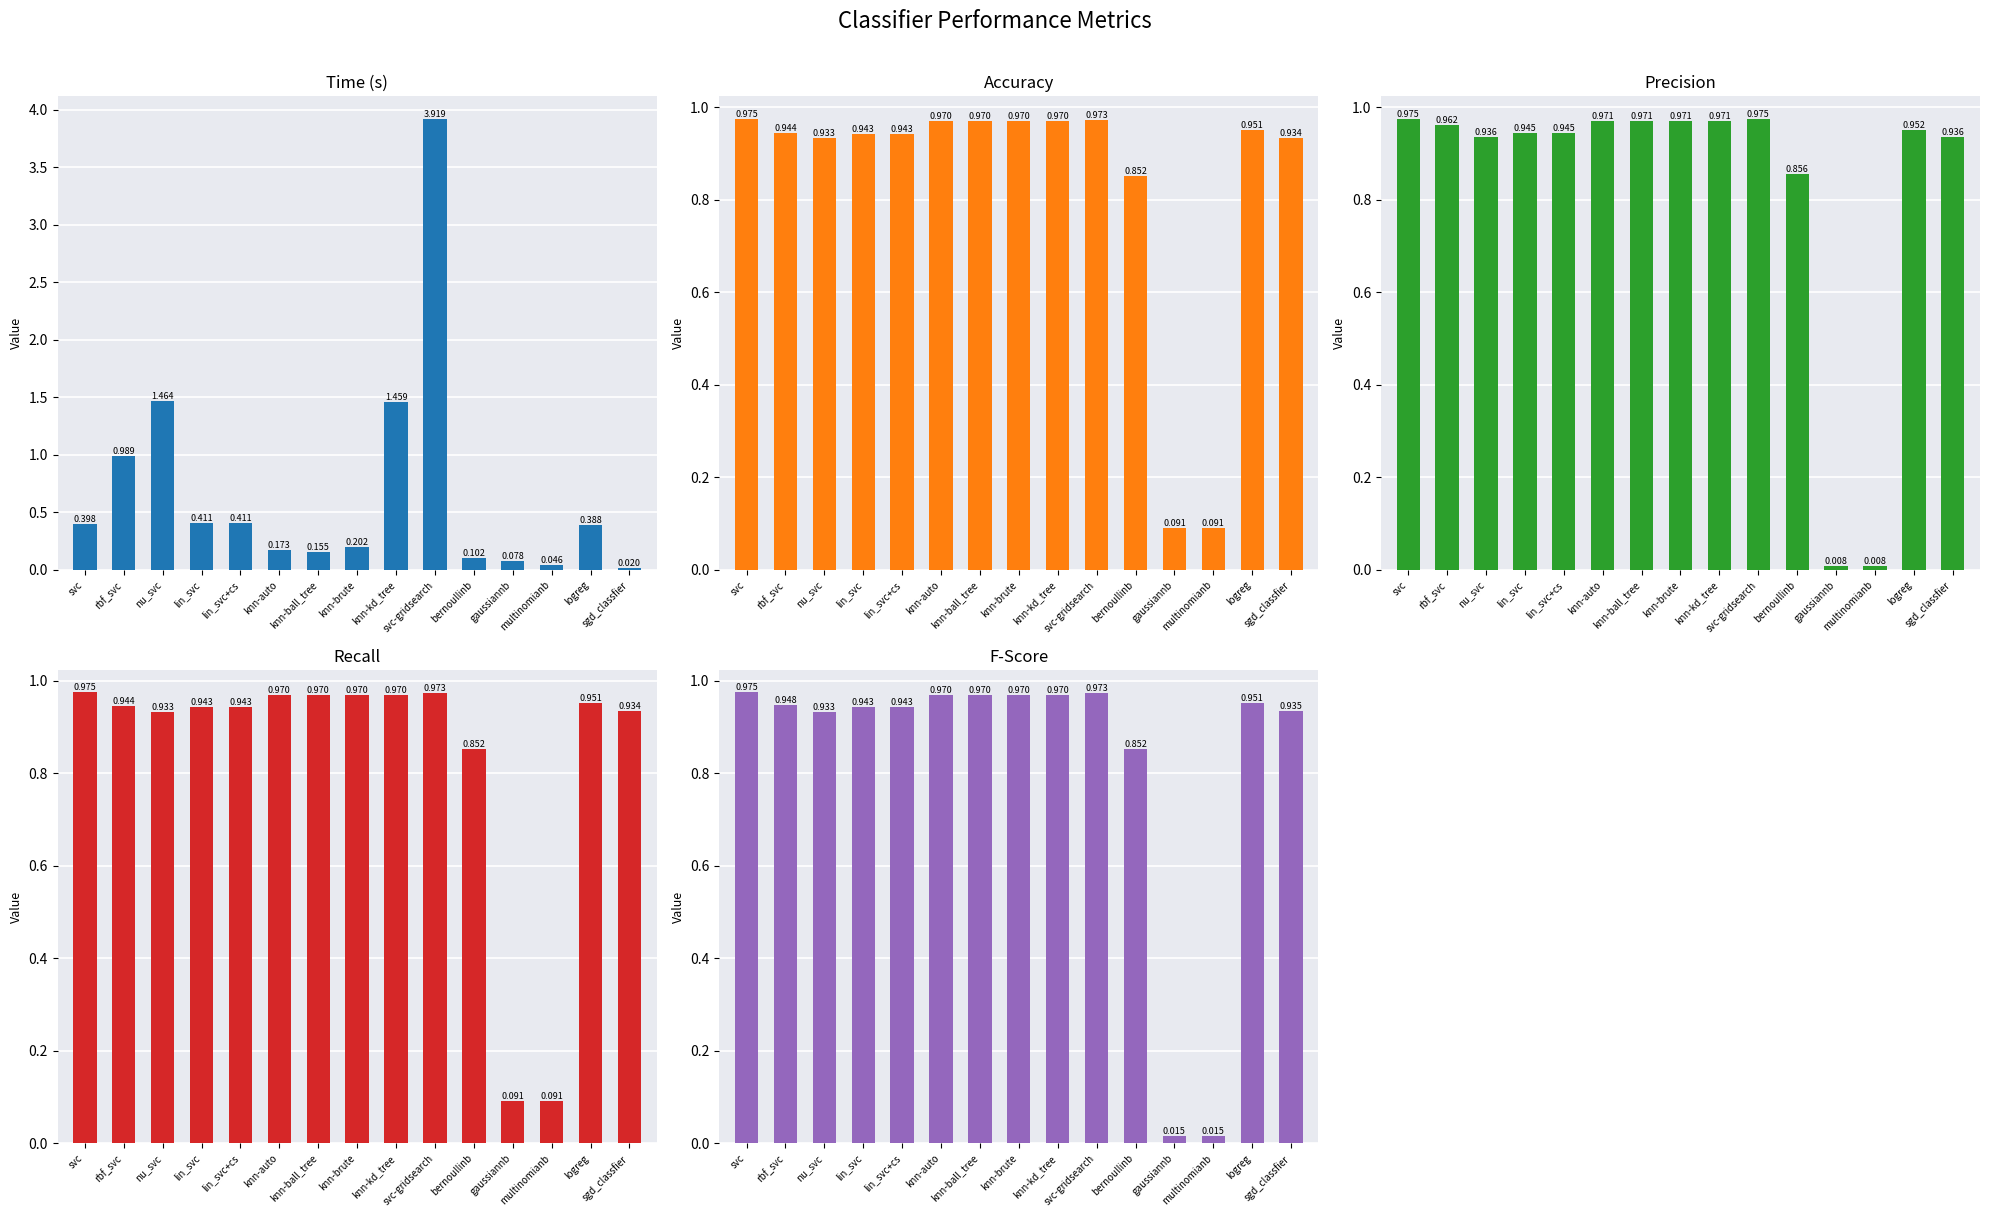

Which series has the largest total across all categories?

accuracy